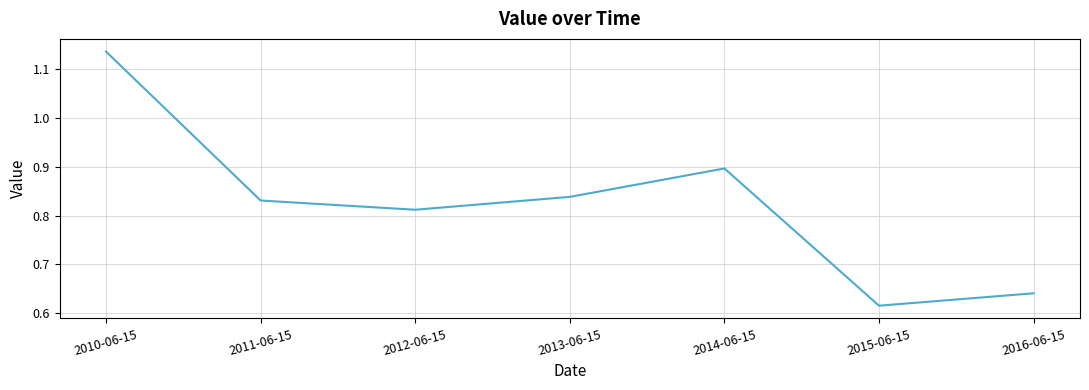

At which category does the data reach its first local valley?

2012-06-15